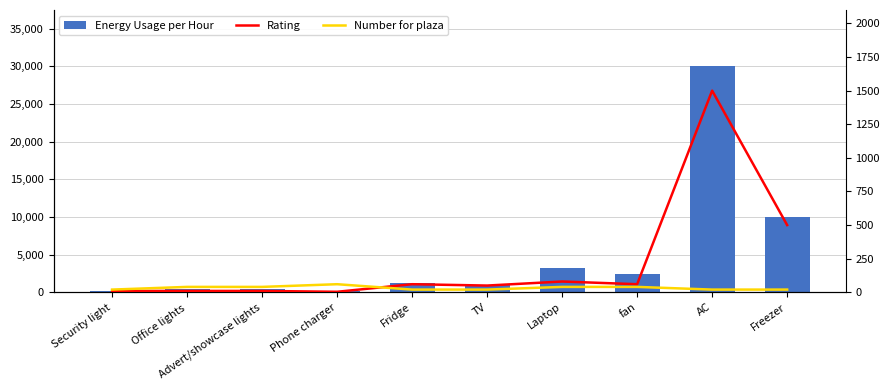

True or false: Number for plaza has a value of 40.0 at Advert/showcase lights.

True